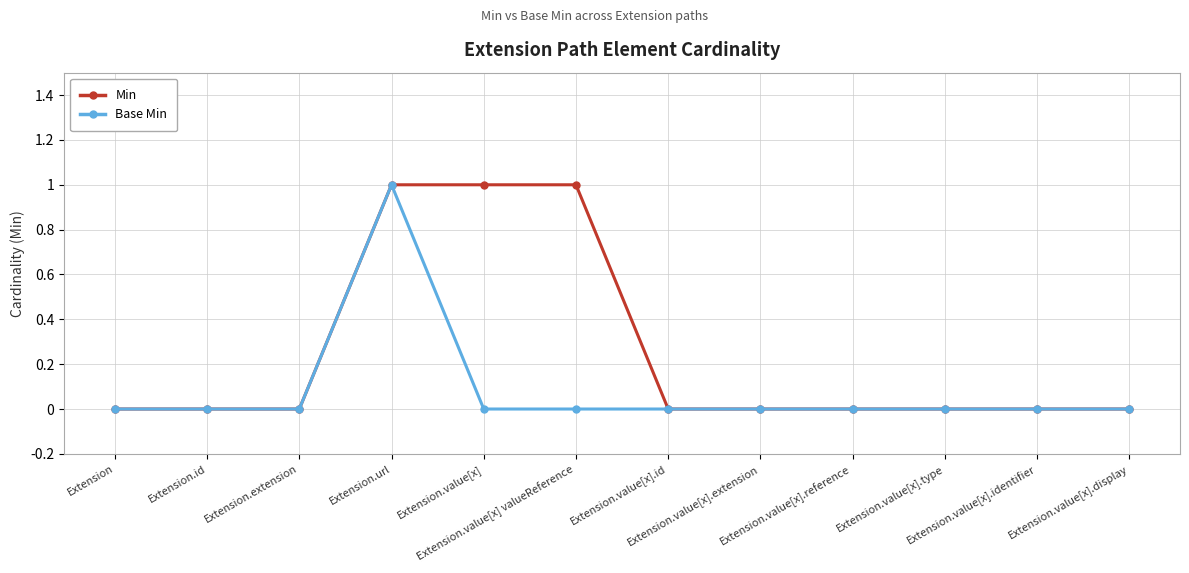

True or false: Base Min has more than 0 interior local peaks.

True